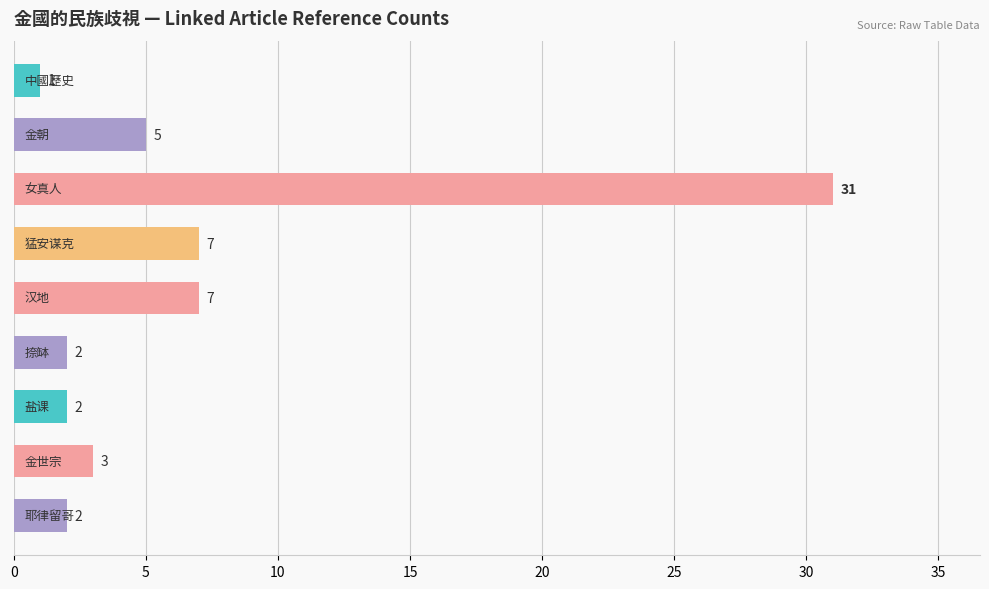

What is the value of the 9th bar from the top?

2